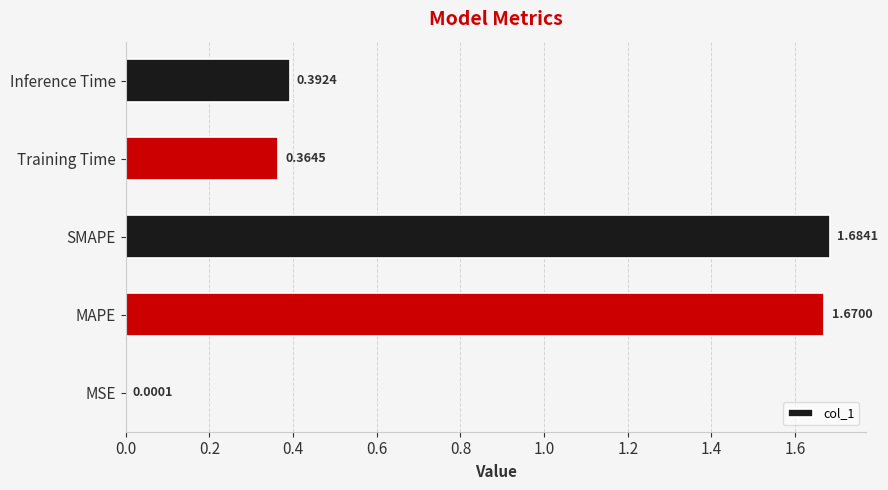

At which category does the chart reach its peak across all series?

SMAPE